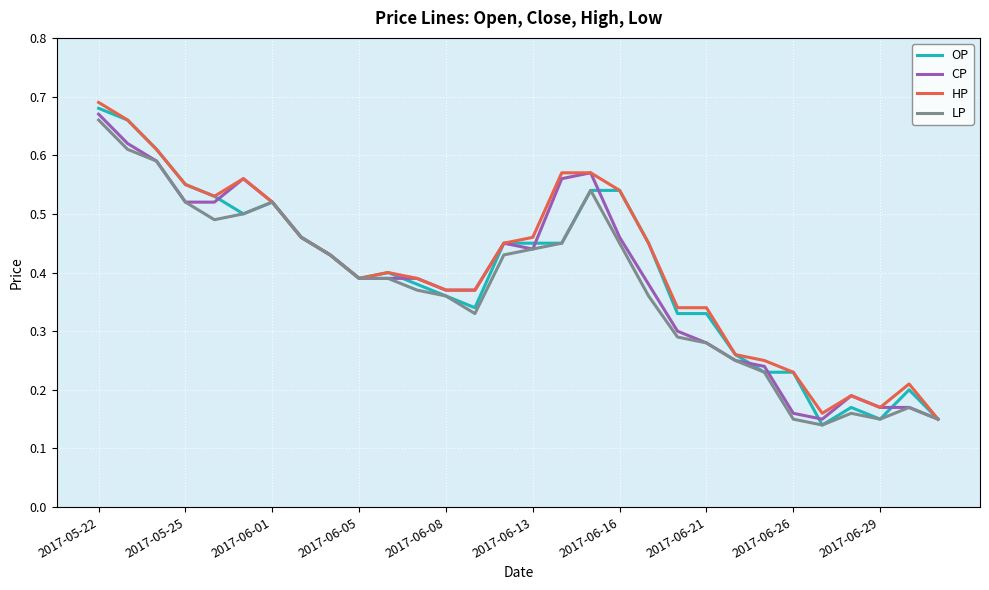

List the series in order of their peak value, highest first.

HP, OP, CP, LP